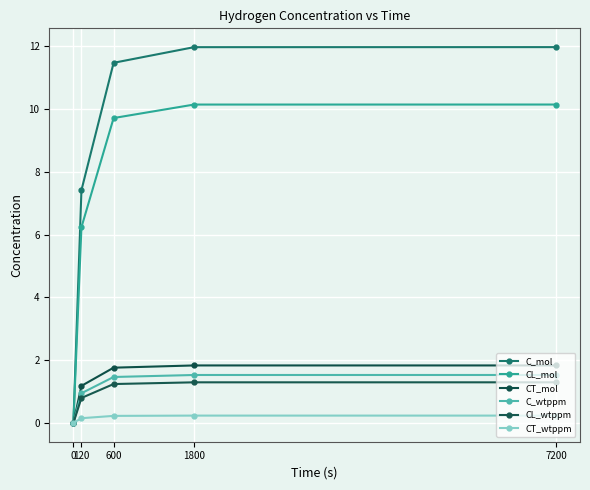

What is the total value across all series at 600?

25.9